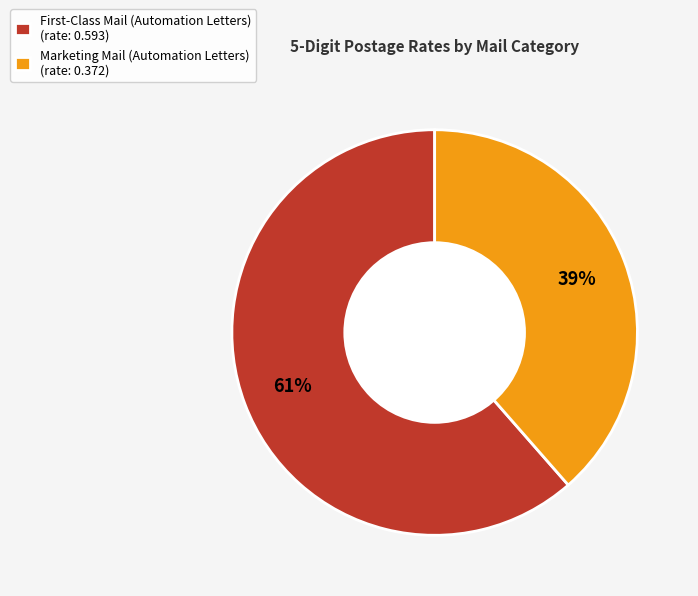

What is the largest slice in the pie chart?

First-Class Mail (Automation Letters)